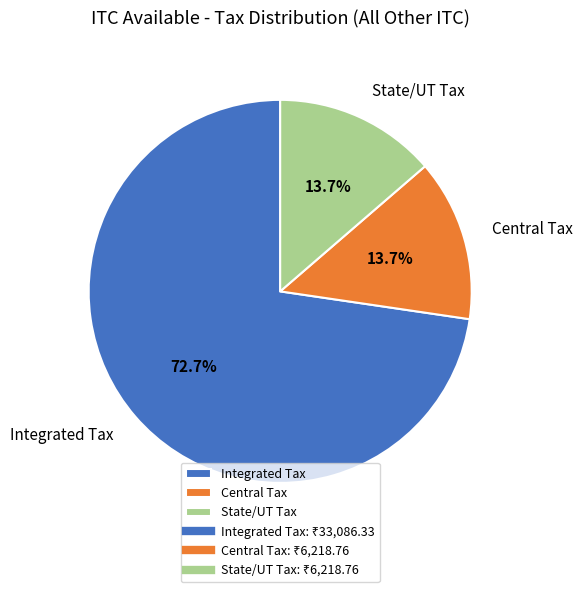

What percentage is the Integrated Tax slice, to the nearest percent?

73%